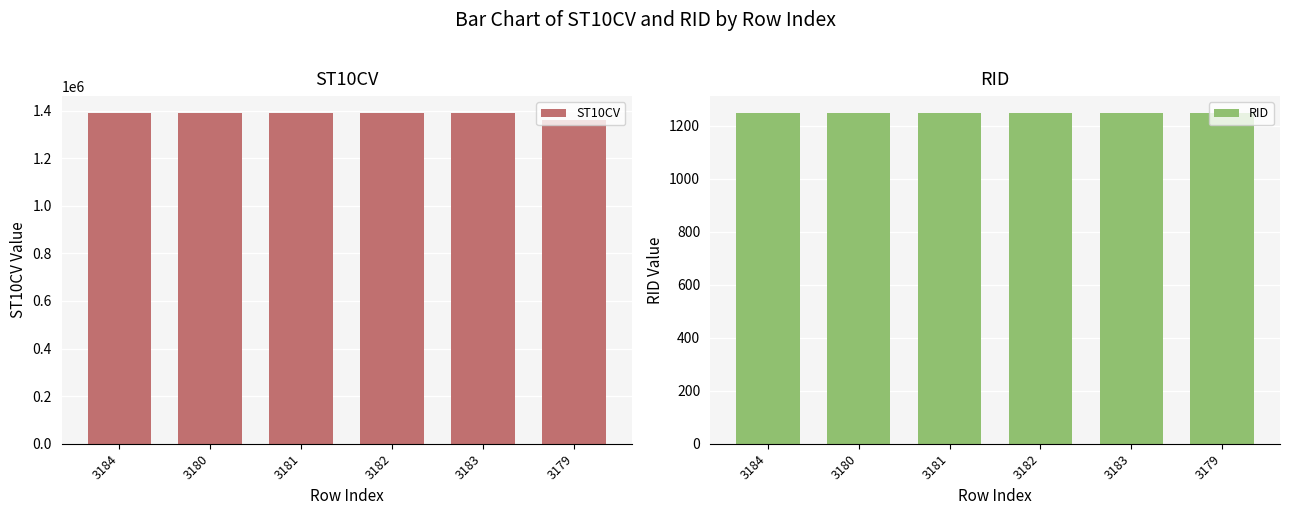

The ST10CV series shows 871155 at 3183. True or false?

False